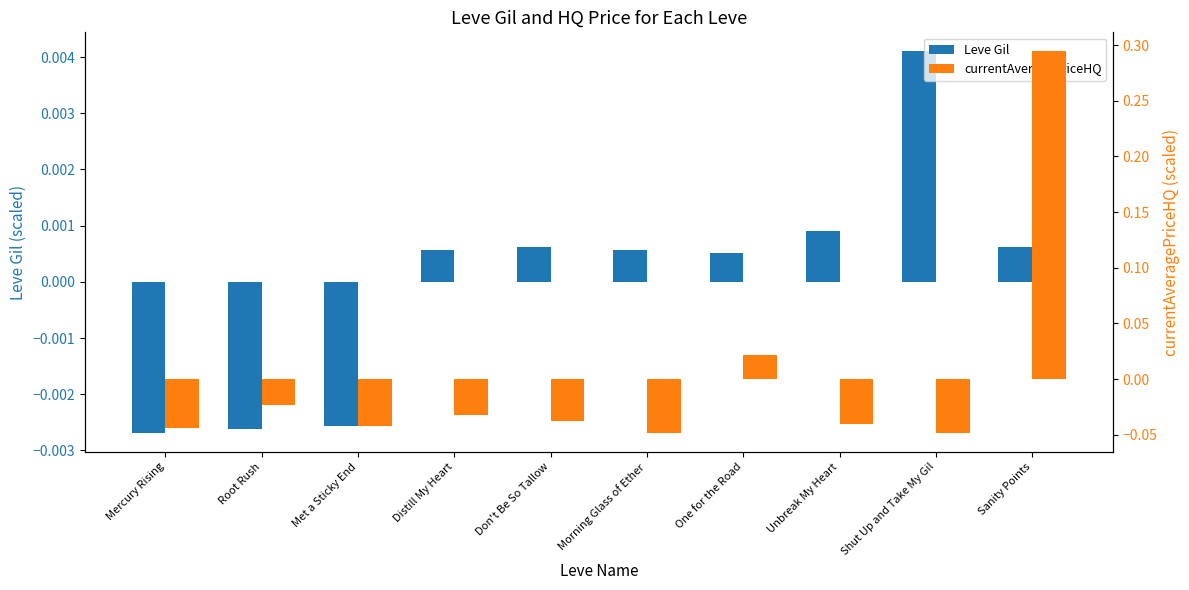

At which label does currentAveragePriceHQ reach its peak?

Sanity Points